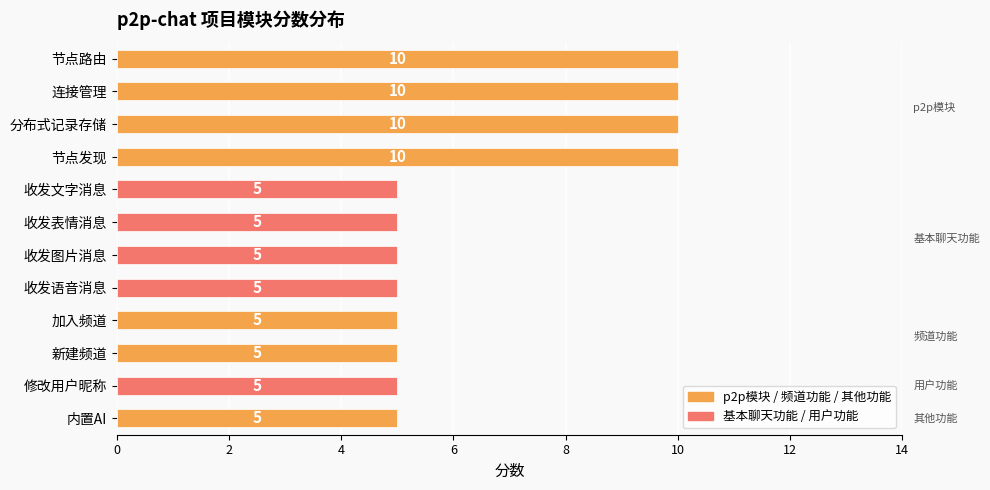

Reading bottom to top, list all the values displayed in this chart.

5	5	5	5	5	5	5	5	10	10	10	10